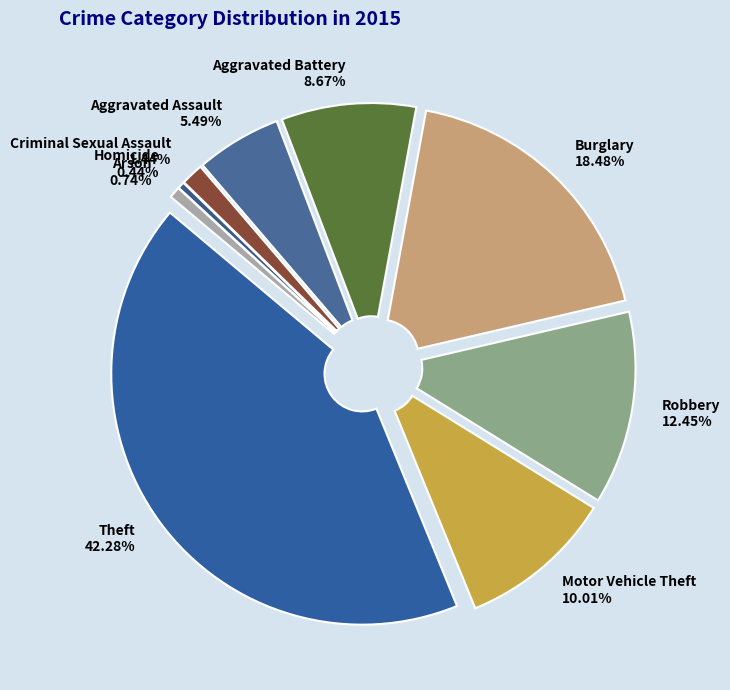

Which has a higher value, Homicide or Robbery?

Robbery